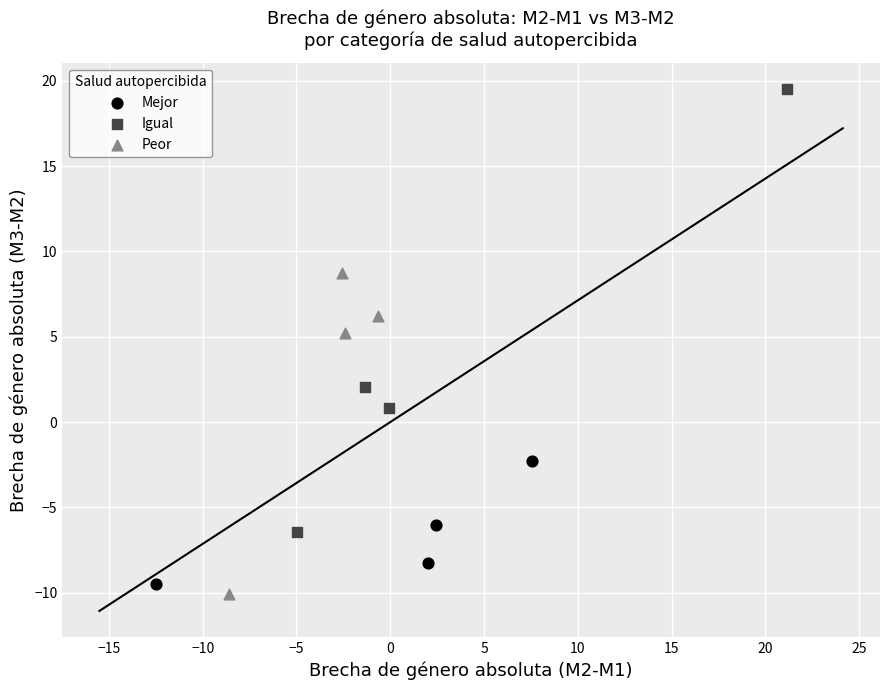

Which series reaches the maximum Y coordinate?

Igual